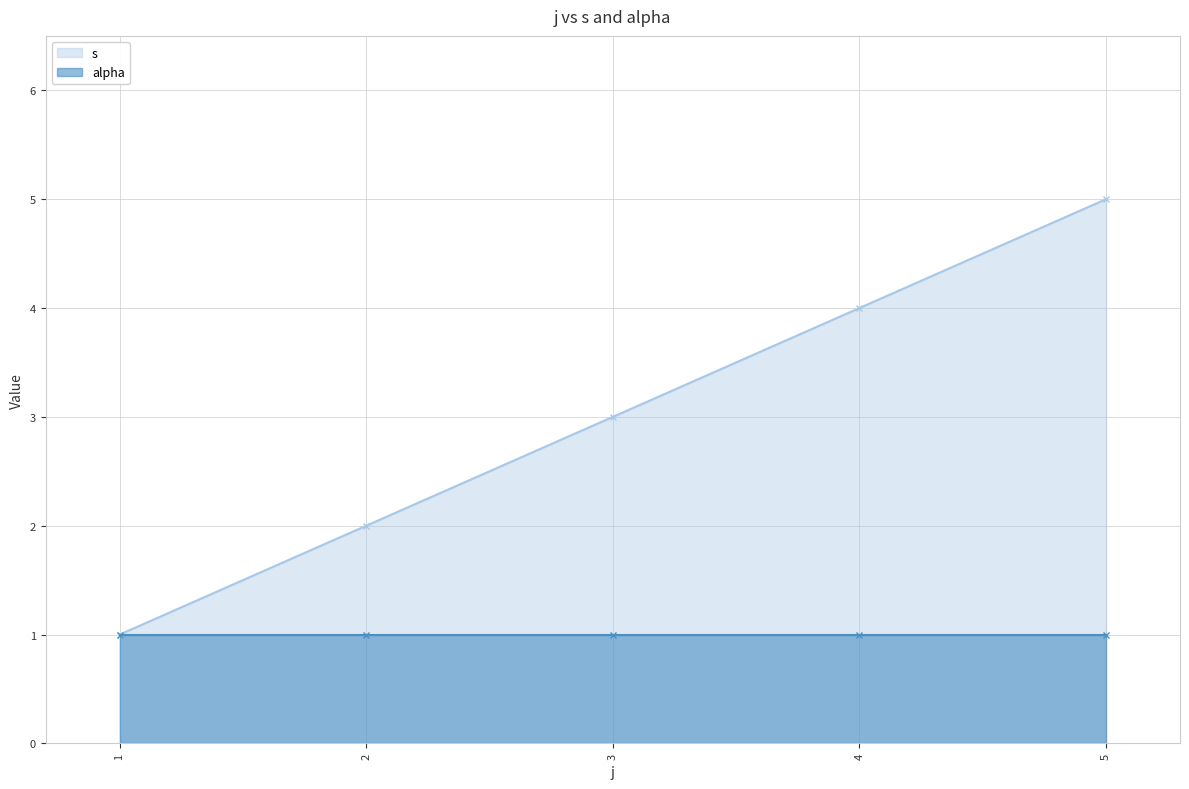

The s series shows 2 at 2. True or false?

True